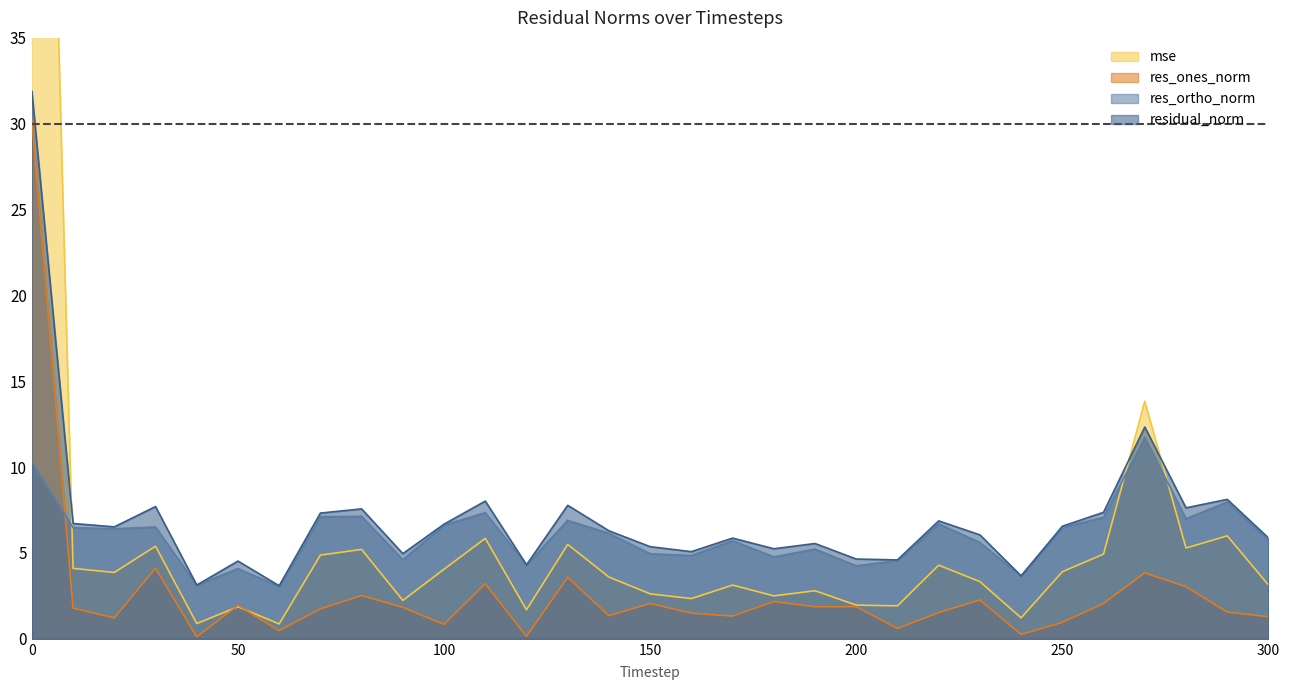

What is the difference between the res_ones_norm values at 220 and 230?

0.7